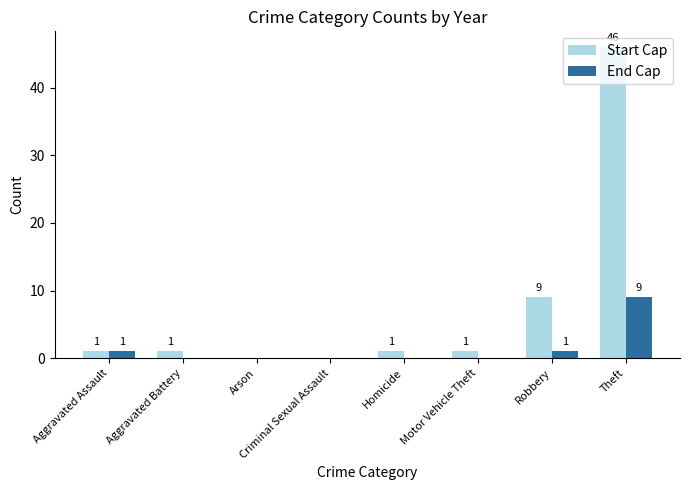

How many positive values does the Start Cap series have?

6